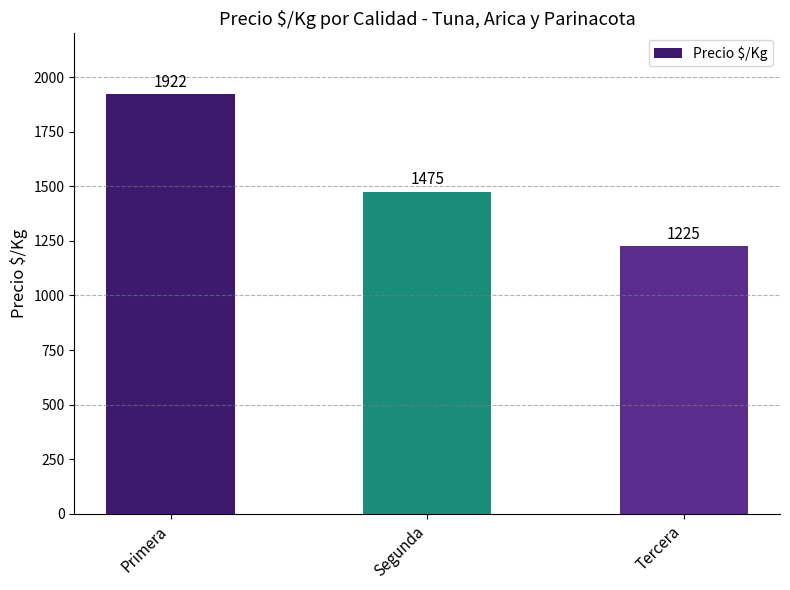

What is the change in value from Segunda to Tercera?

-250